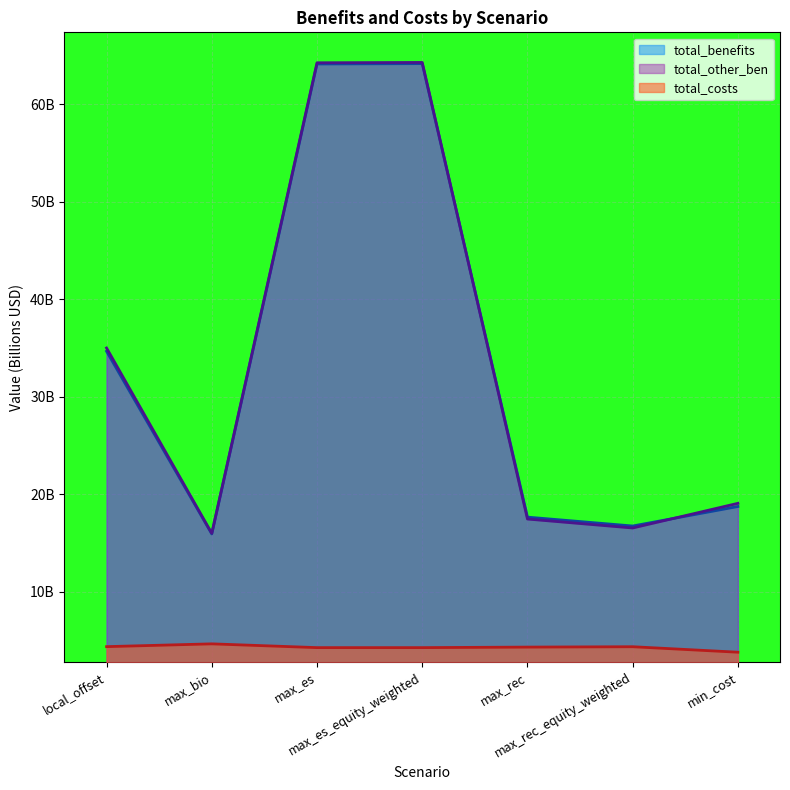

How many interior local peaks does the total_benefits series have?

1